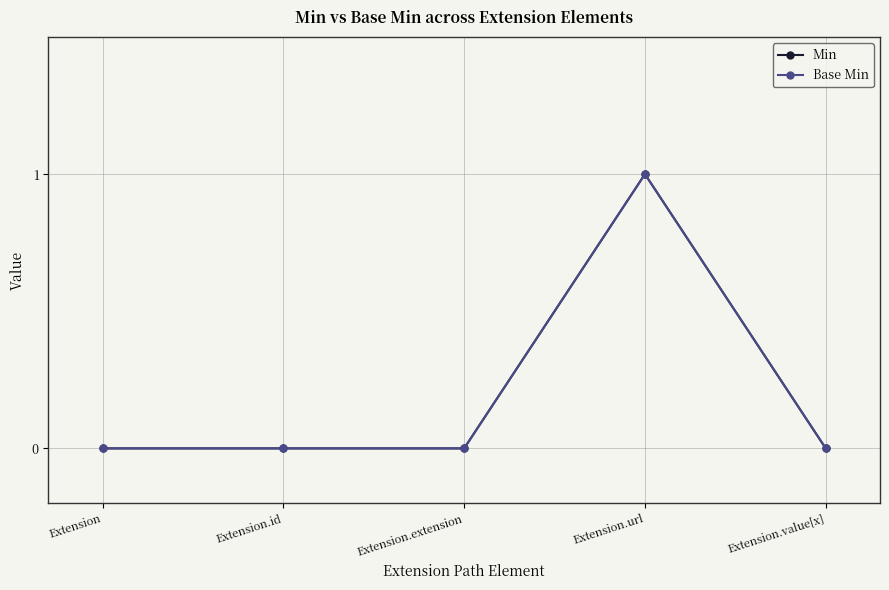

Reading left to right, what are all the values shown in this chart?

Min: Extension=0	Extension.id=0	Extension.extension=0	Extension.url=1	Extension.value[x]=0
Base Min: Extension=0	Extension.id=0	Extension.extension=0	Extension.url=1	Extension.value[x]=0